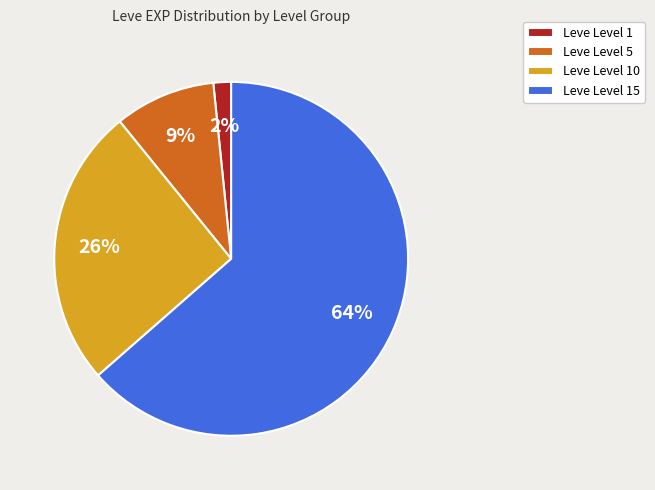

Is there any slice that represents more than half of the pie?

Yes